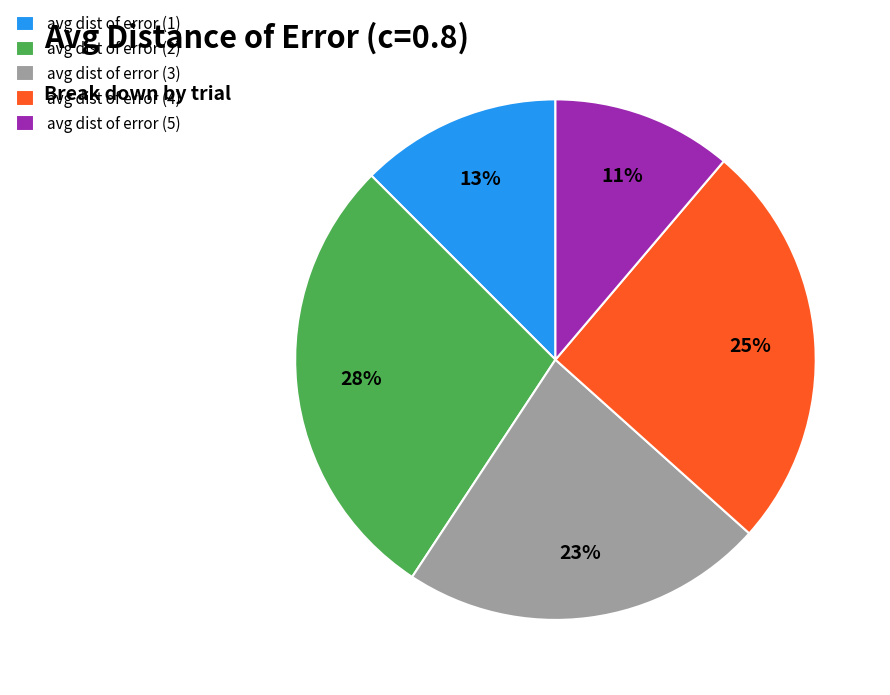

Between avg dist of error (2) and avg dist of error (3), which is larger?

avg dist of error (2)